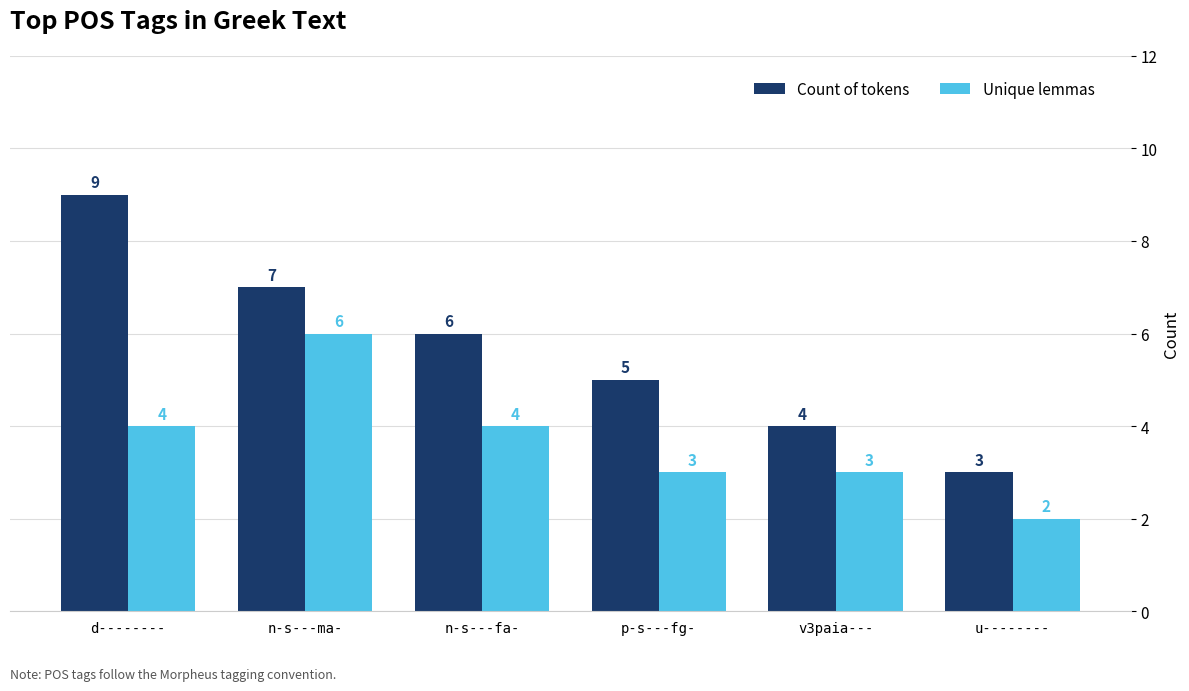

What are all the series names shown in the legend?

Count of tokens, Unique lemmas